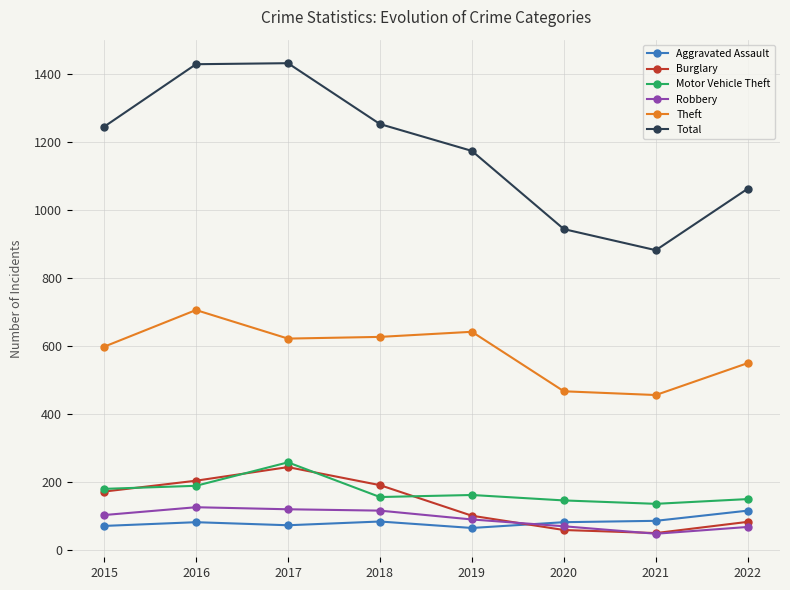

What is the difference between the highest and lowest values at 2018?

1169